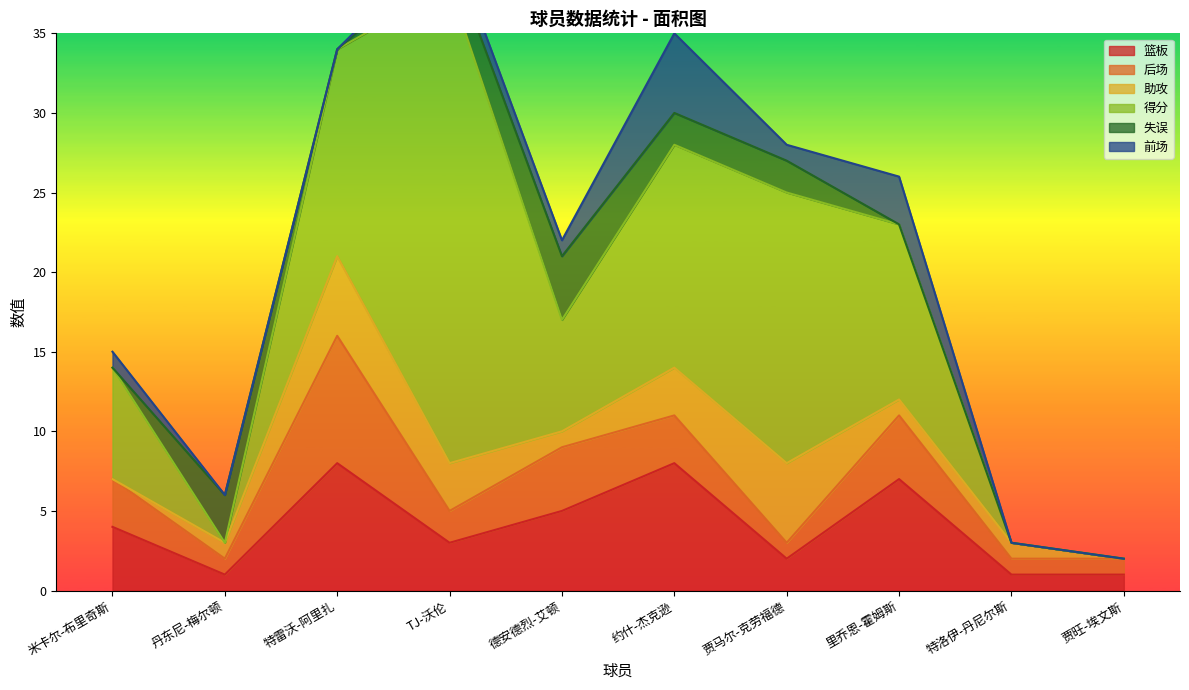

Does the chart have visible grid lines?

No